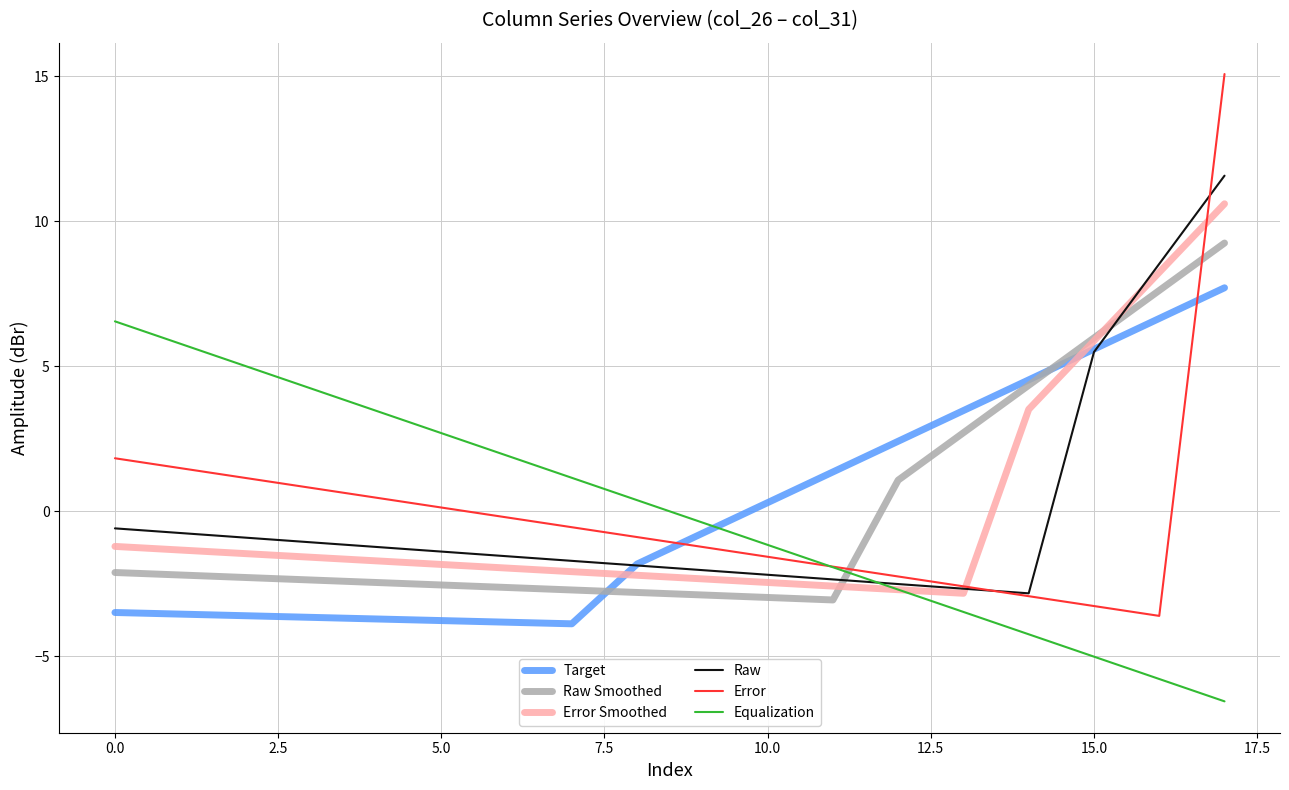

What is the highest value of the Equalization series?

6.6